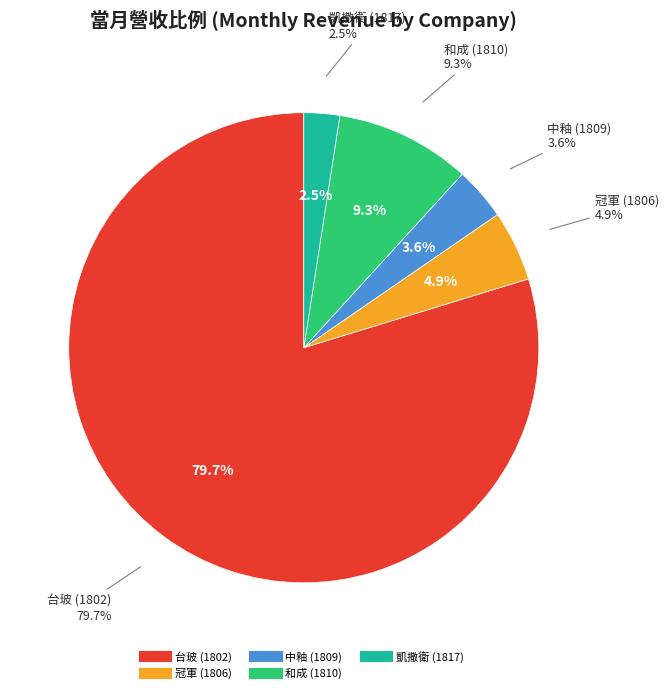

To the nearest percent, what portion does 和成 (1810) represent?

9%